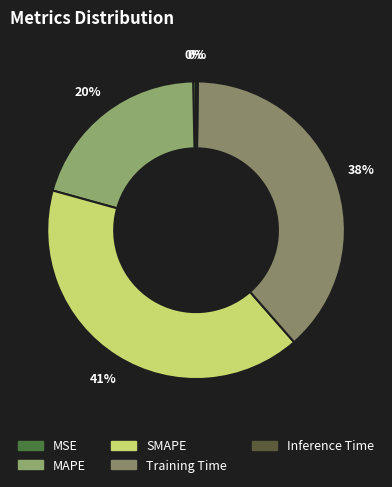

Combined, what portion of the pie is MSE and SMAPE?

41.1%